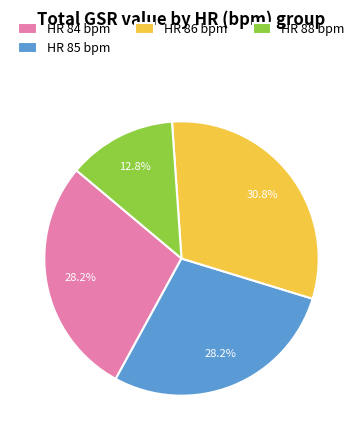

What is the ratio of the value at HR 86 bpm to the value at HR 85 bpm?

1.1